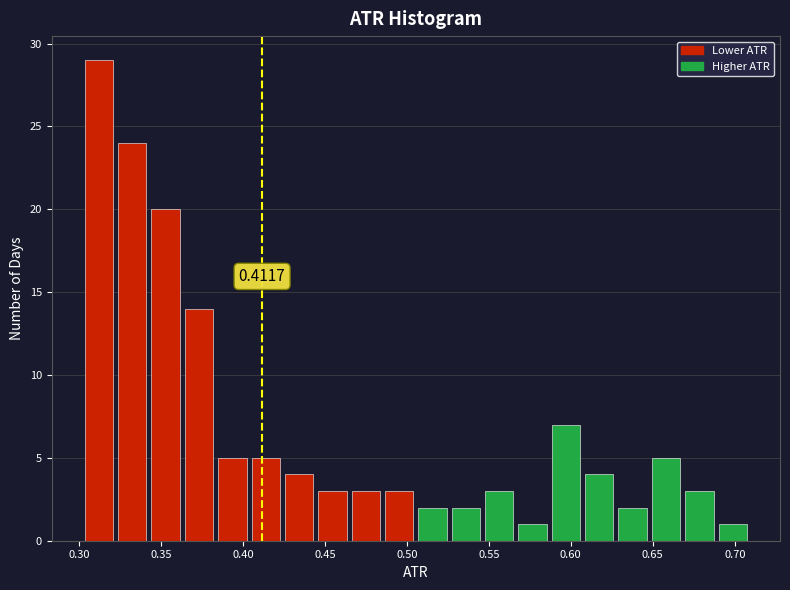

Which range on the x-axis has the tallest bar?

0.300 to 0.320